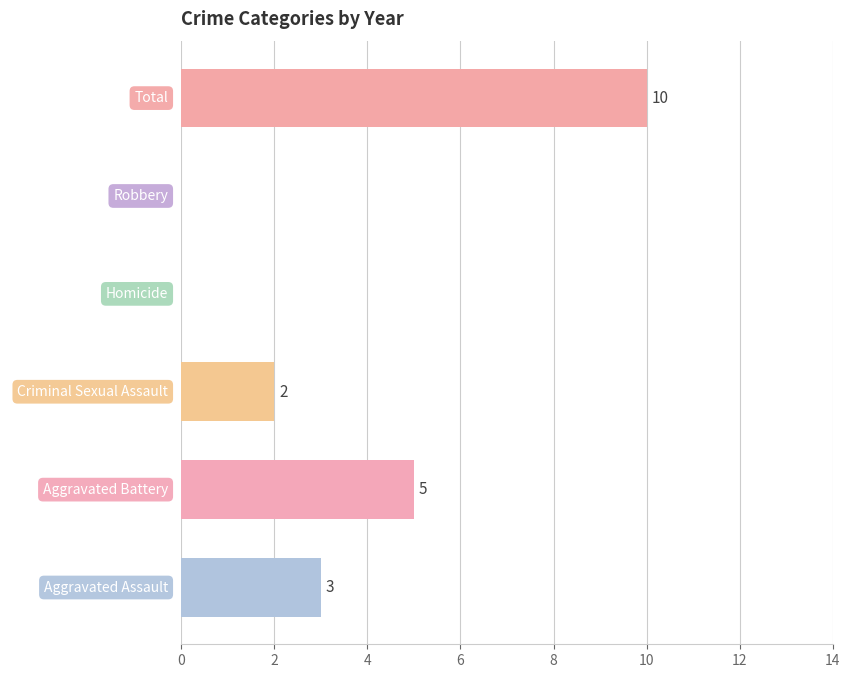

True or false: the data shows 0 at Homicide.

True